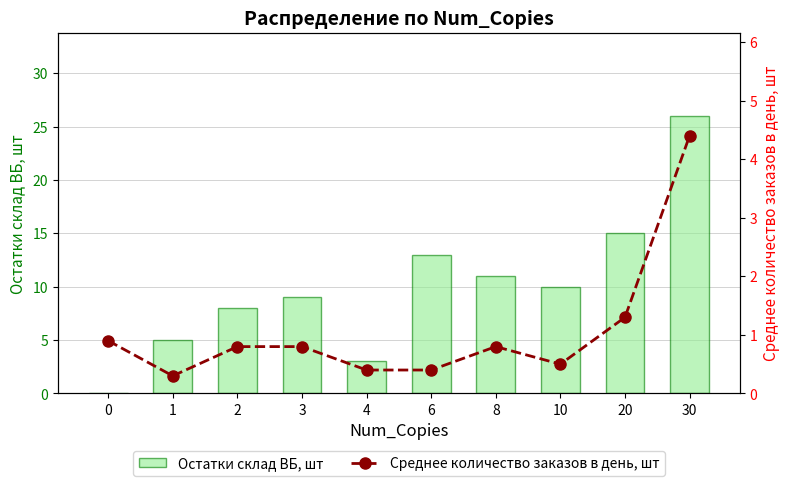

Reading left to right, list all the values displayed in this chart.

Остатки склад ВБ, шт: 0=0.0	1=5.0	2=8.0	3=9.0	4=3.0	6=13.0	8=11.0	10=10.0	20=15.0	30=26.0
Среднее количество заказов в день, шт: 0=0.9	1=0.3	2=0.8	3=0.8	4=0.4	6=0.4	8=0.8	10=0.5	20=1.3	30=4.4